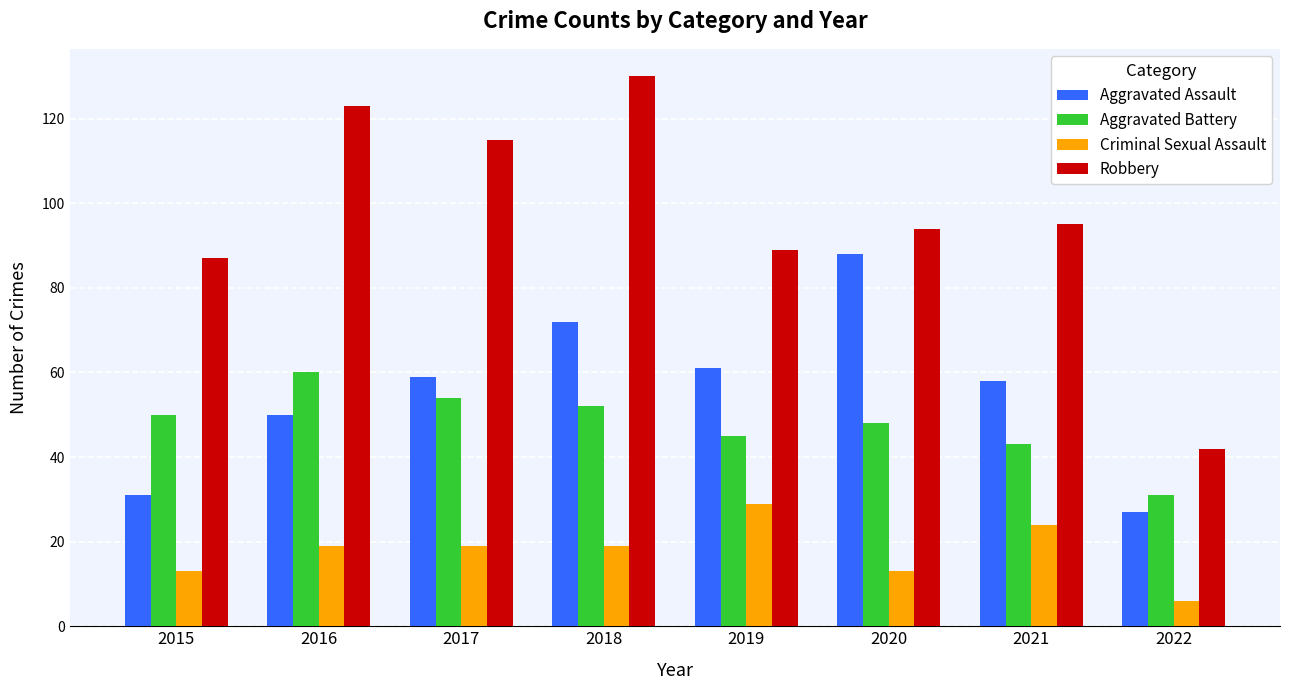

What is the difference between the maximum and minimum values in the Aggravated Assault series?

61